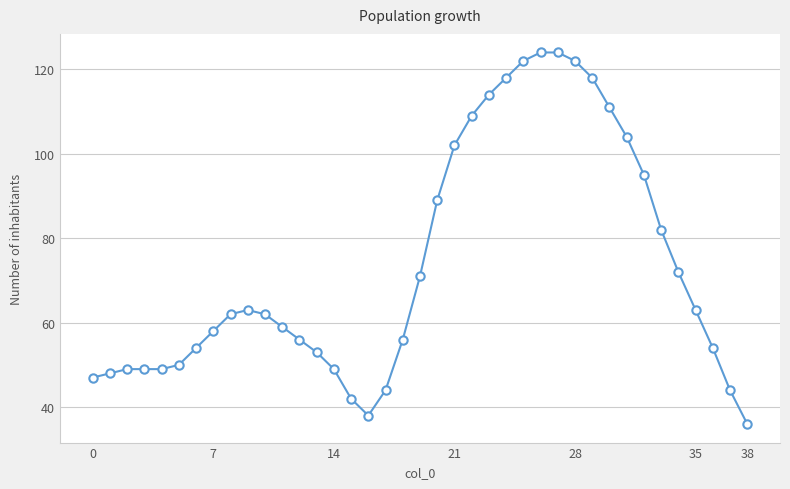

What is the difference between the second highest and minimum values?

88